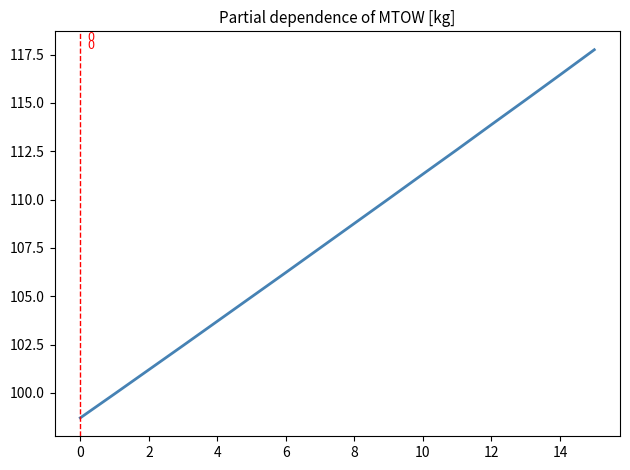

What is the maximum value shown in the chart?

117.8